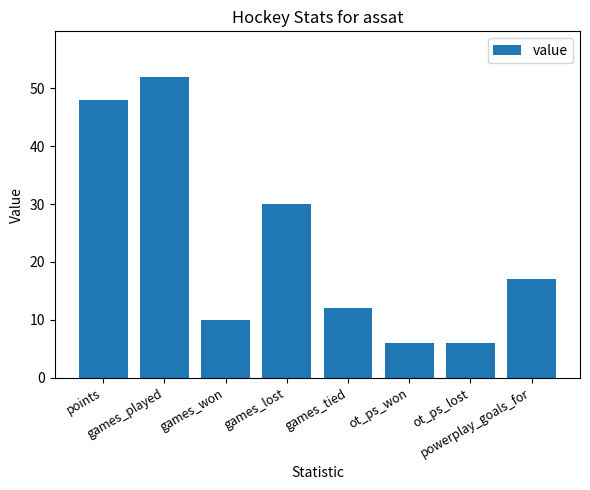

At which category does the chart reach its peak across all series?

games_played